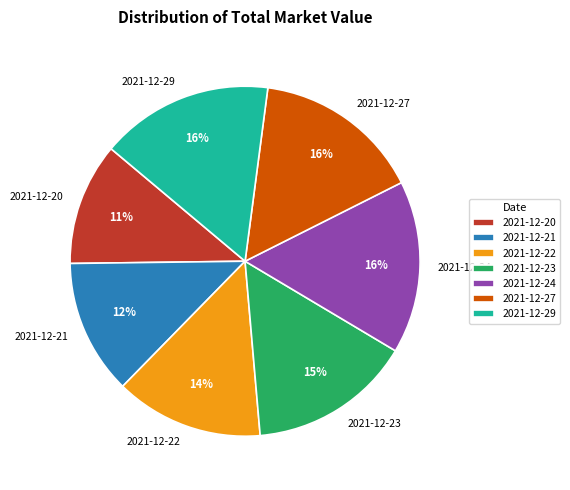

To the nearest percent, what is the combined percentage of 2021-12-20 and 2021-12-29?

27%